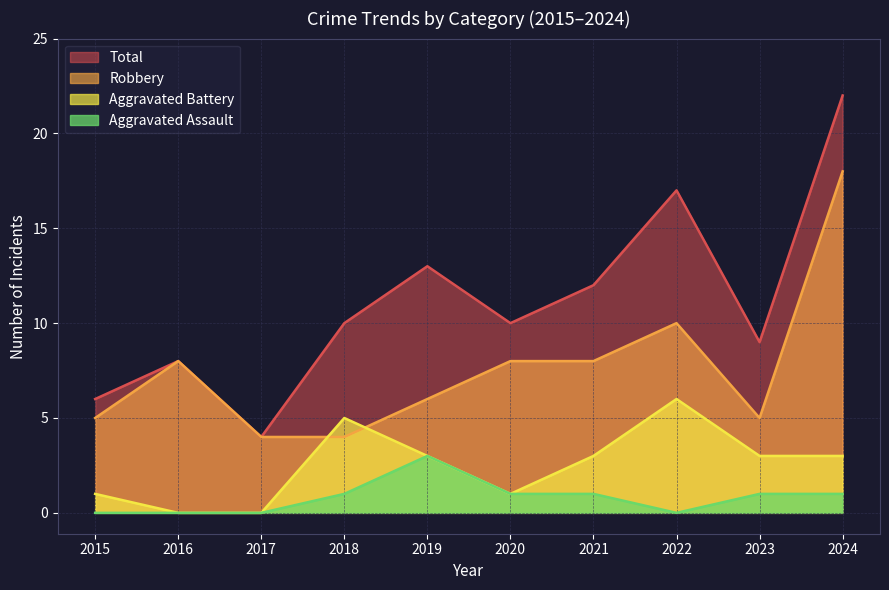

What is the total value across all series at 2021?

24